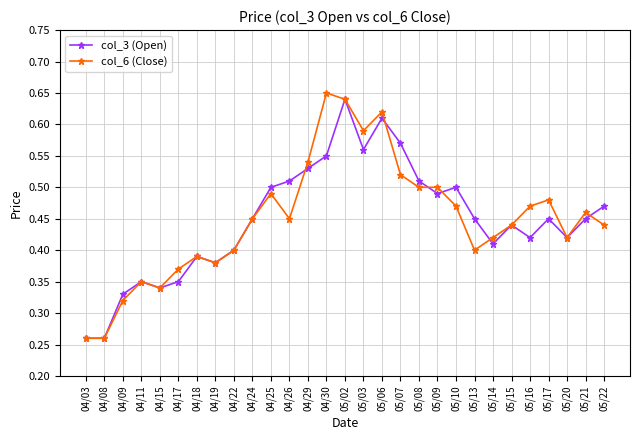

What is the label of the 6th point from the right?

05/15